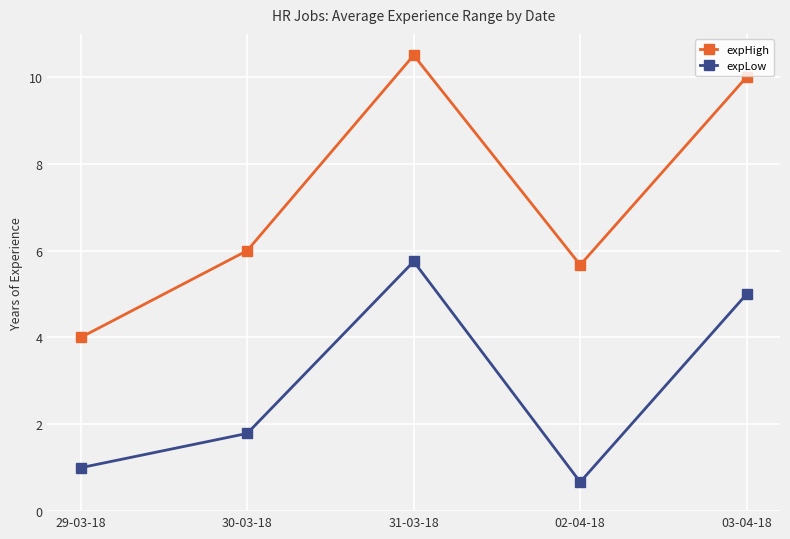

What is the value of the expHigh point at the 3rd from the left?

10.5